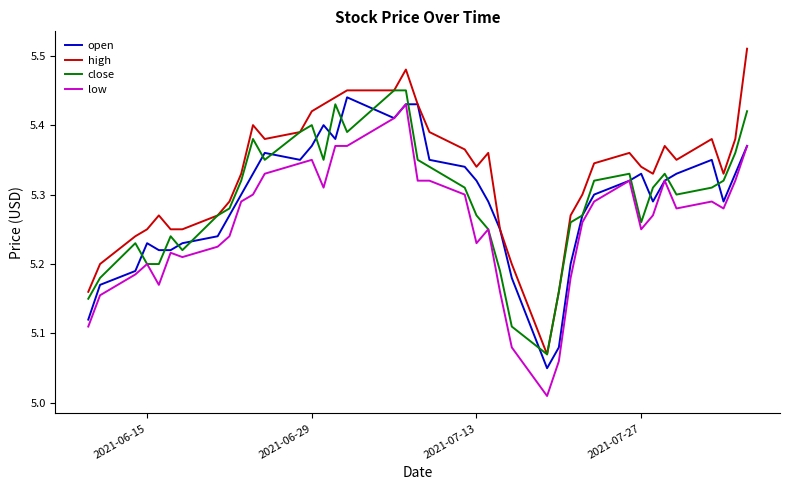

Which series has the largest total across all categories?

high